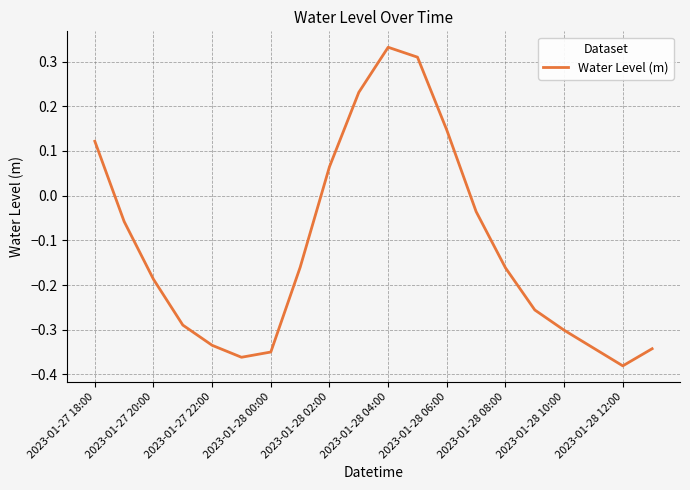

What is the difference between the maximum and minimum values?

0.7